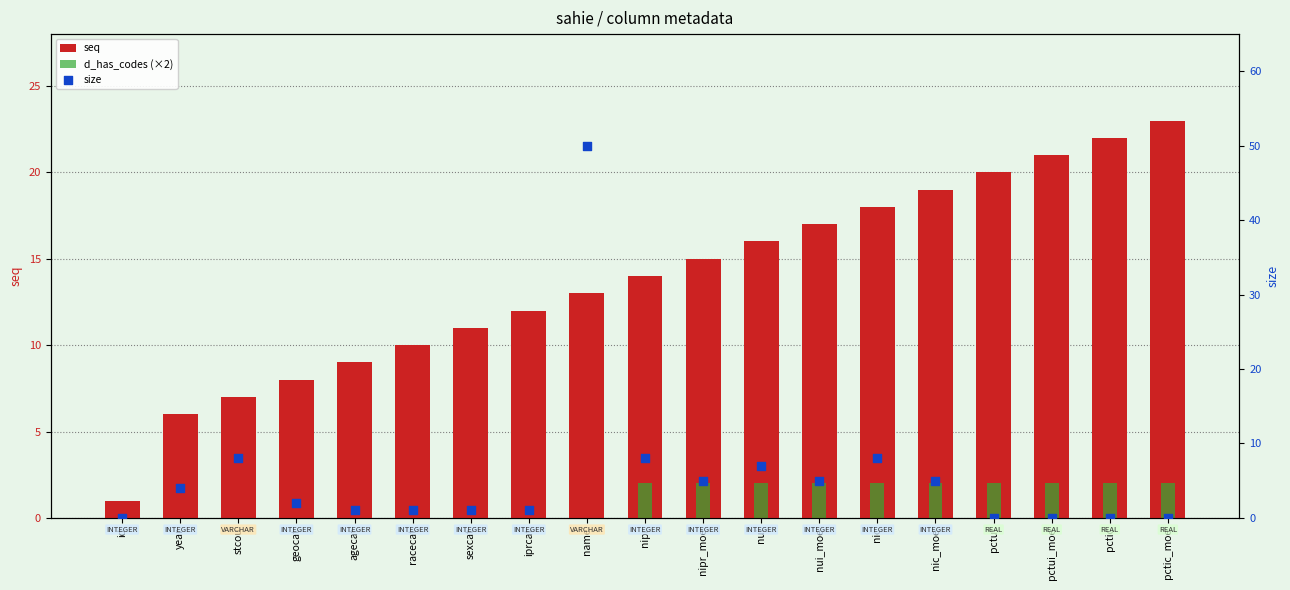

What are all the series names shown in the legend?

seq, d_has_codes (×2), size